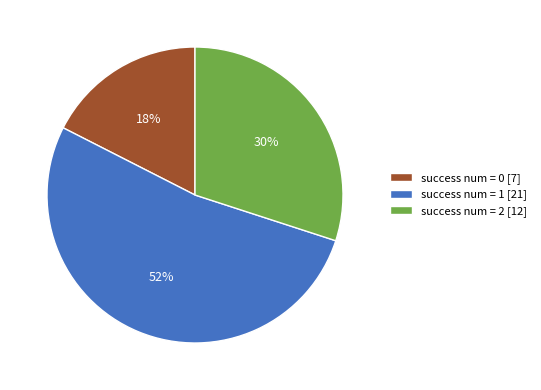

Is the sum of success num = 2 [12] and success num = 1 [21] greater than half?

Yes